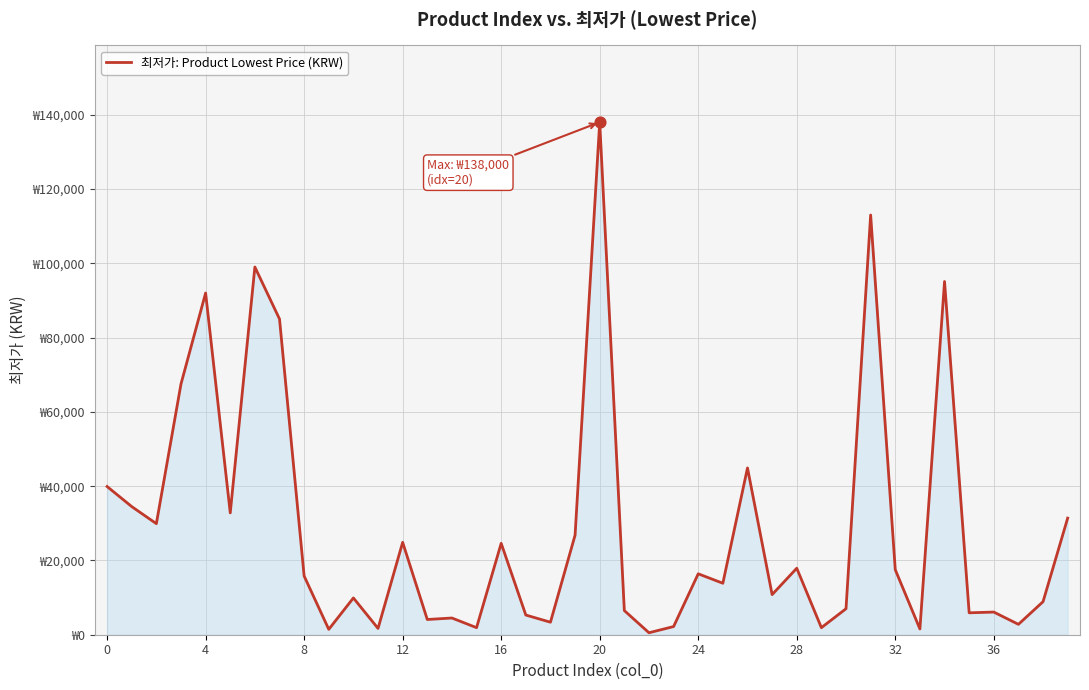

Does the chart have visible grid lines?

Yes